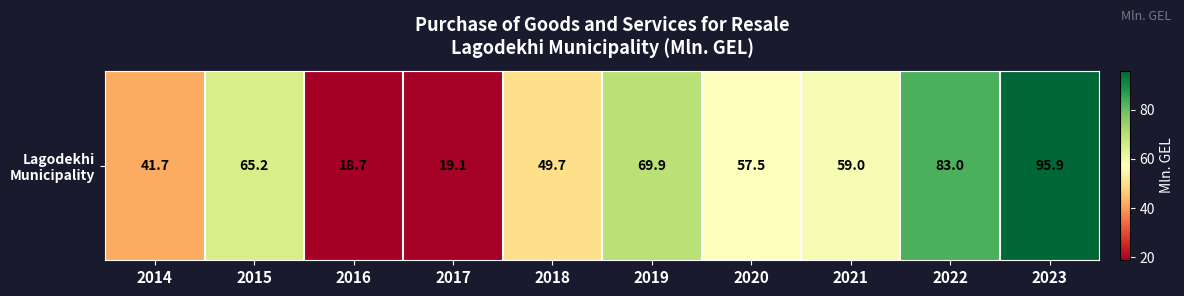

Reading left to right, extract all data points from this chart.

2014=41.7	2015=65.2	2016=18.7	2017=19.1	2018=49.7	2019=69.9	2020=57.5	2021=59.0	2022=83.0	2023=95.9